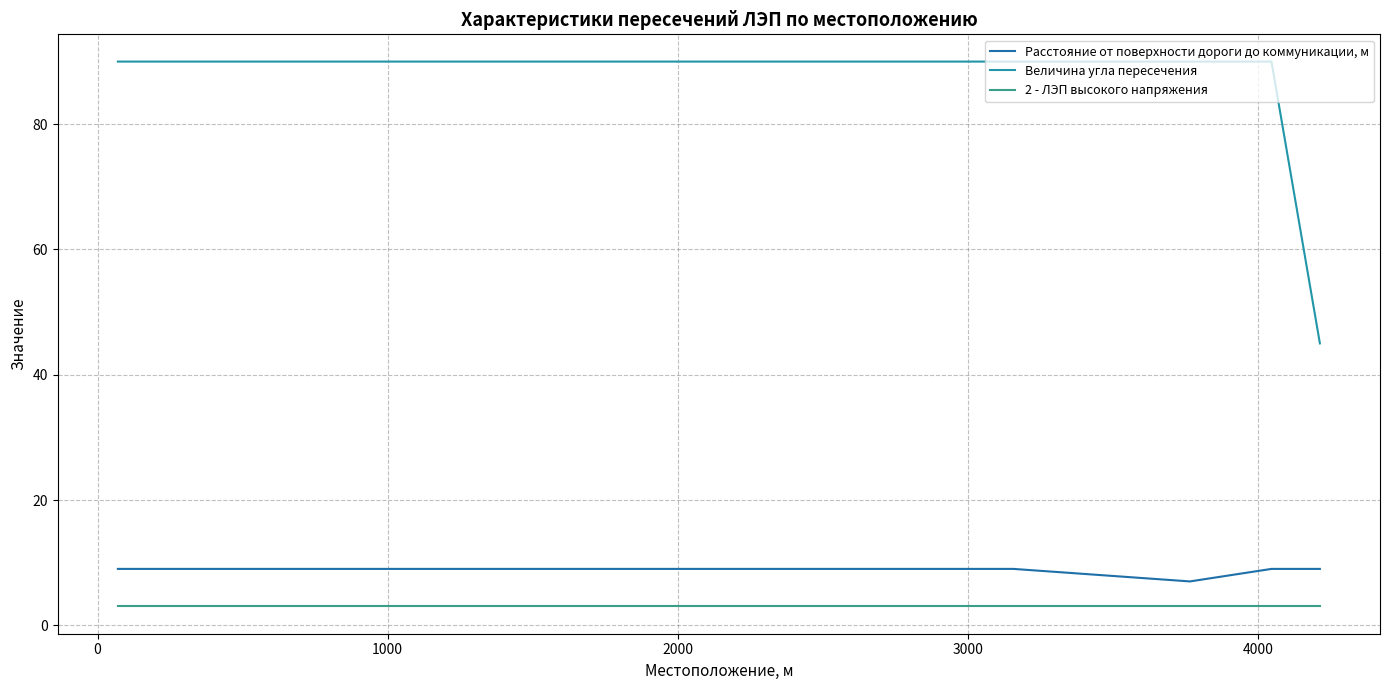

Does the chart display data point markers on the line(s)?

No